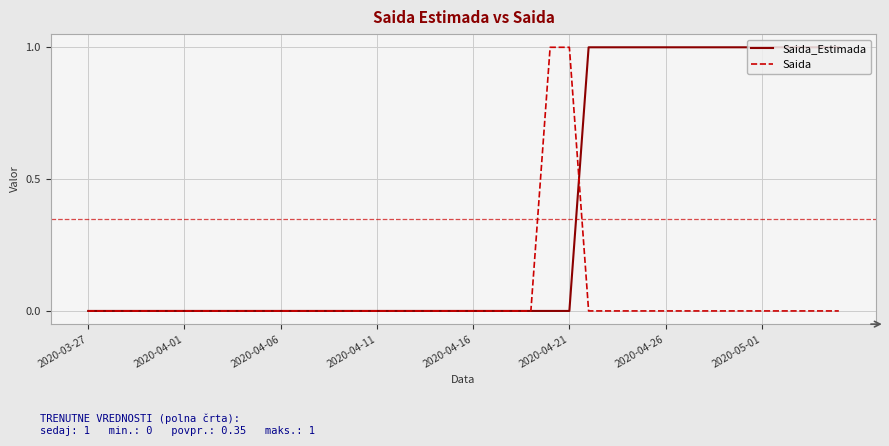

List the series in order of their overall mean, highest first.

Saida_Estimada, Saida